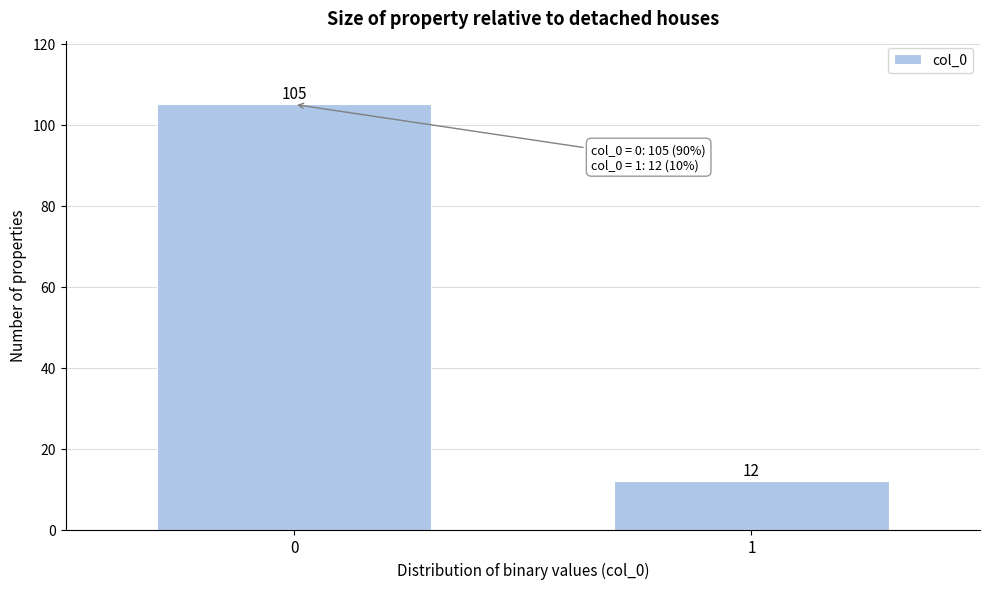

Reading left to right, list all the values displayed in this chart.

105	12